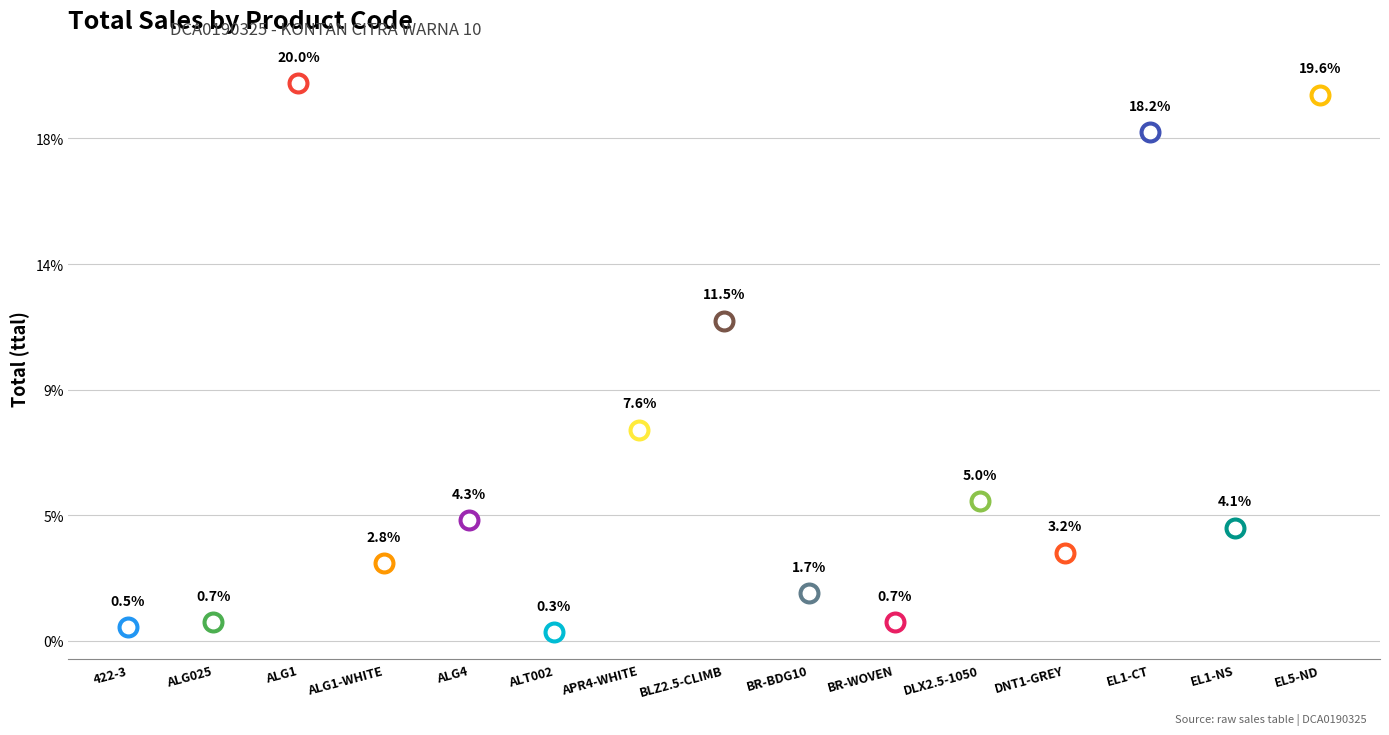

Between ALT002 and APR4-WHITE, which is larger?

APR4-WHITE